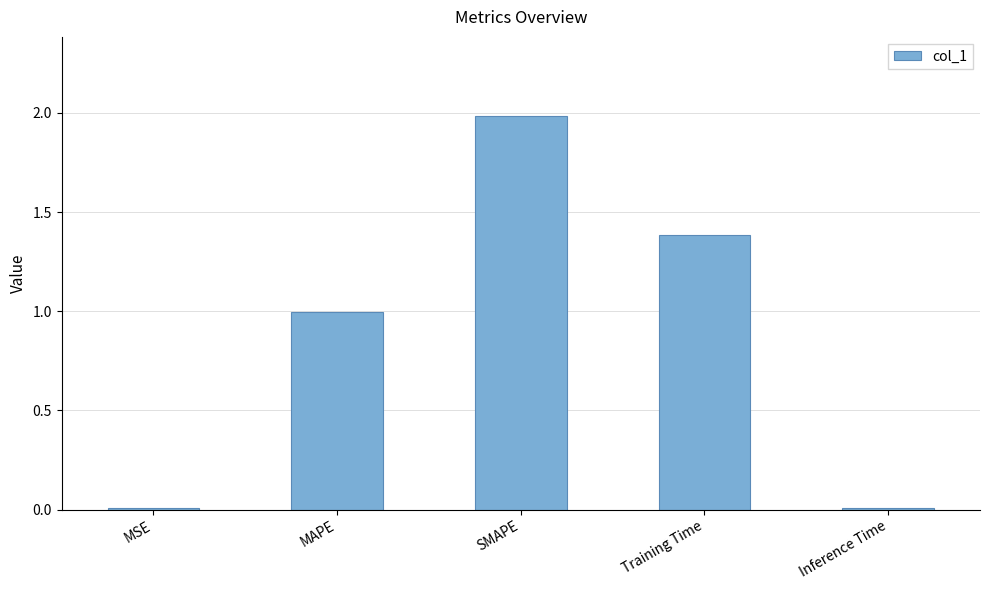

Are the bars horizontal?

No